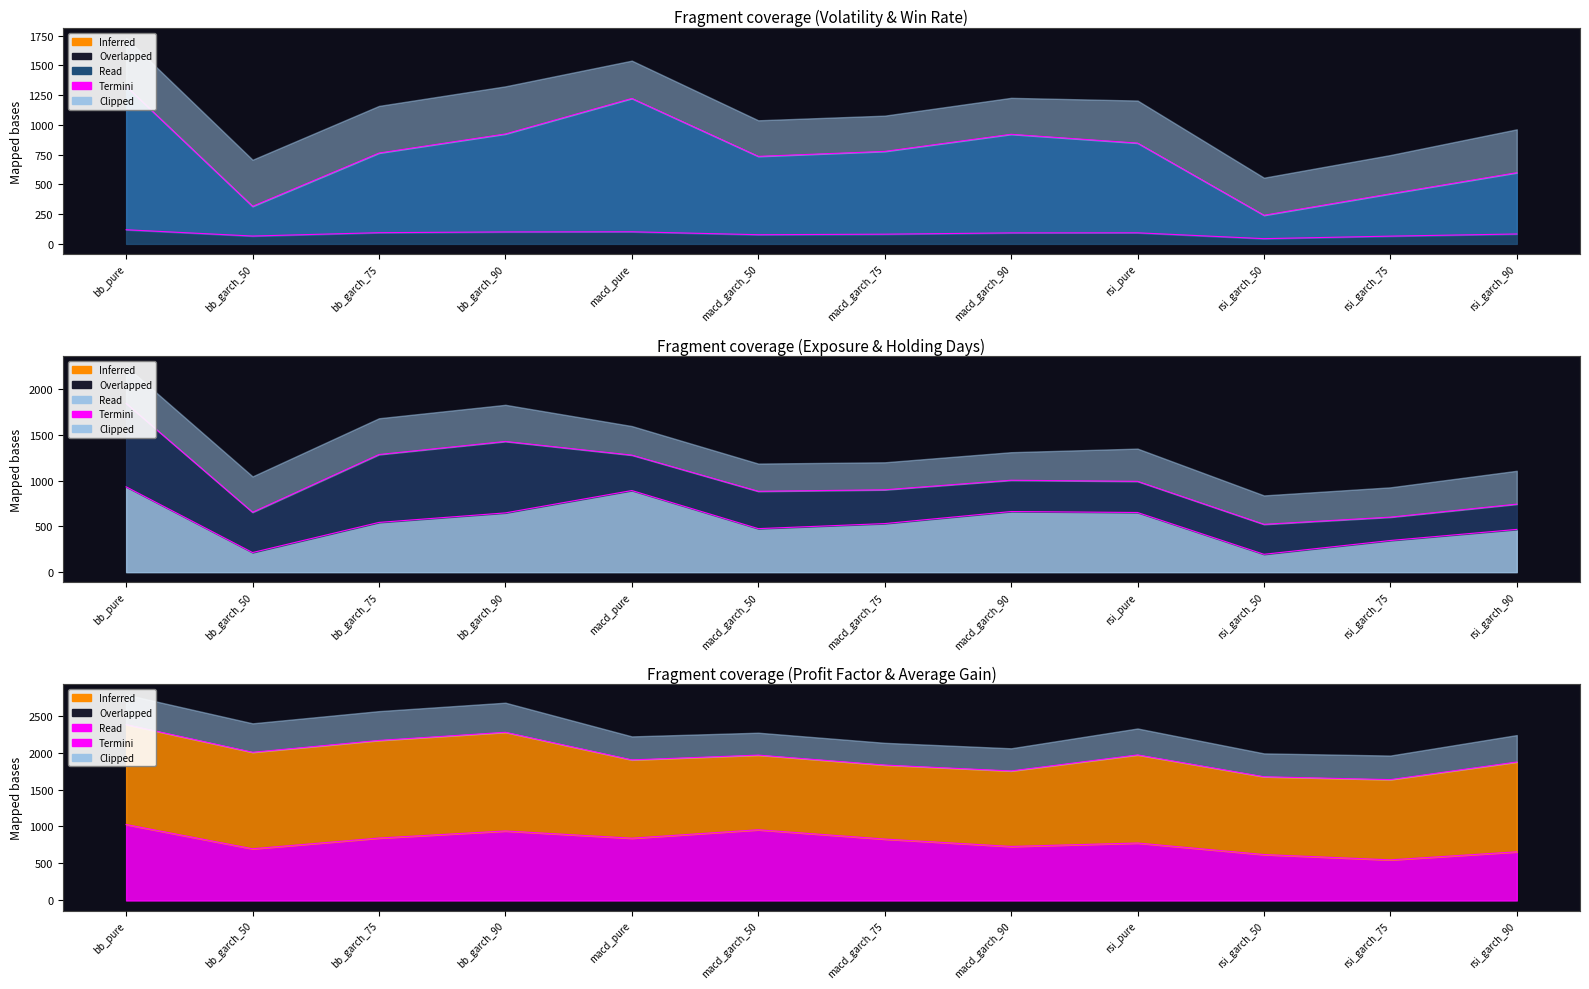

Is the value of exposure at rsi_garch_50 greater than the value of win_rate at bb_garch_75?

No